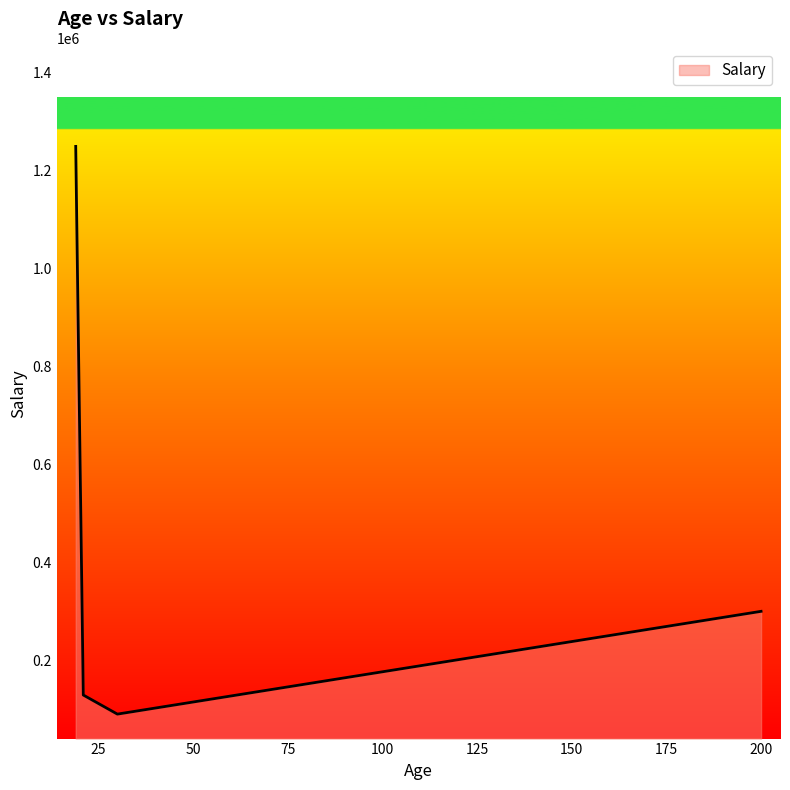

What is the difference between the second highest and second lowest values?

171000